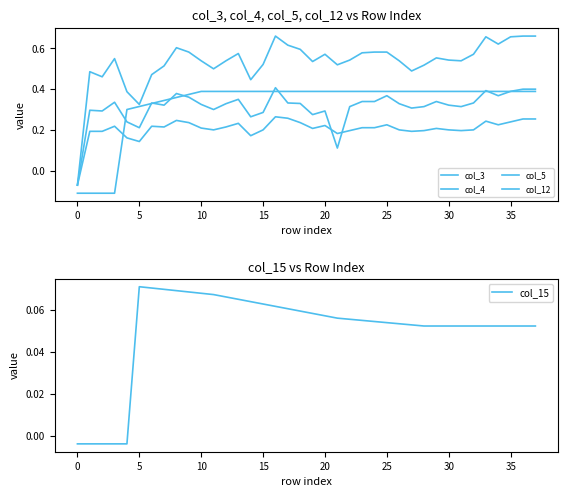

At which label does col_15 first exceed 0?

5